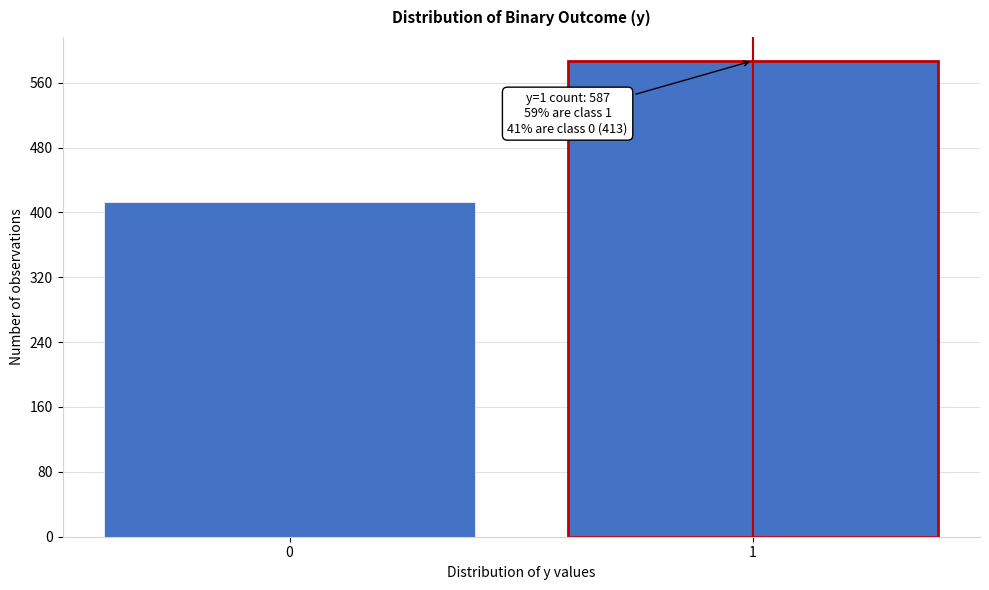

Reading right to left, list all the values displayed in this chart.

587	413